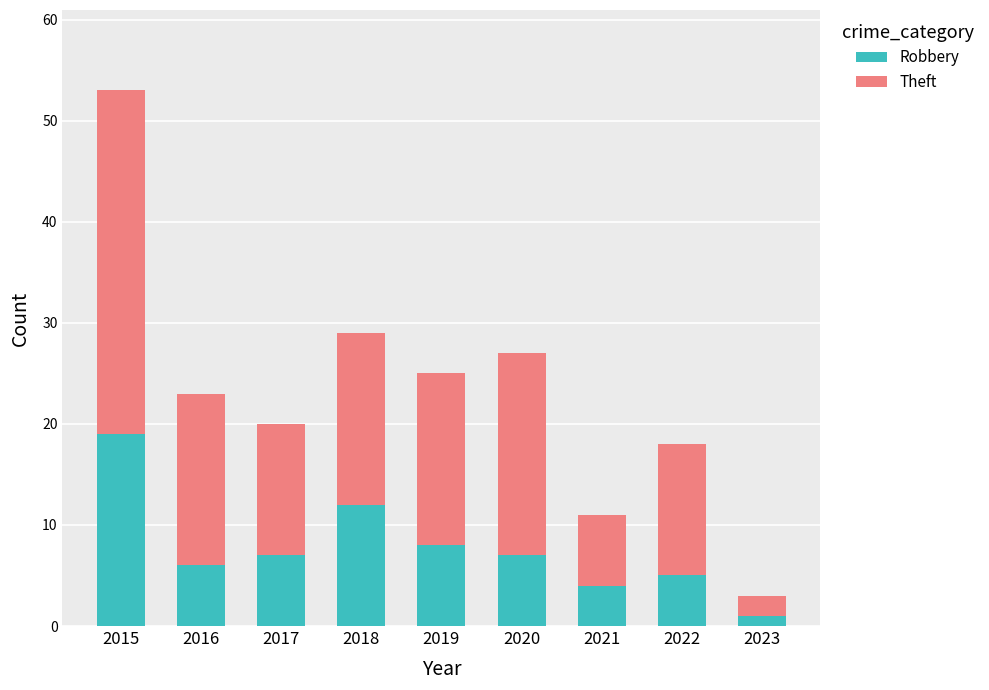

How many data points in Robbery are less than 7?

4